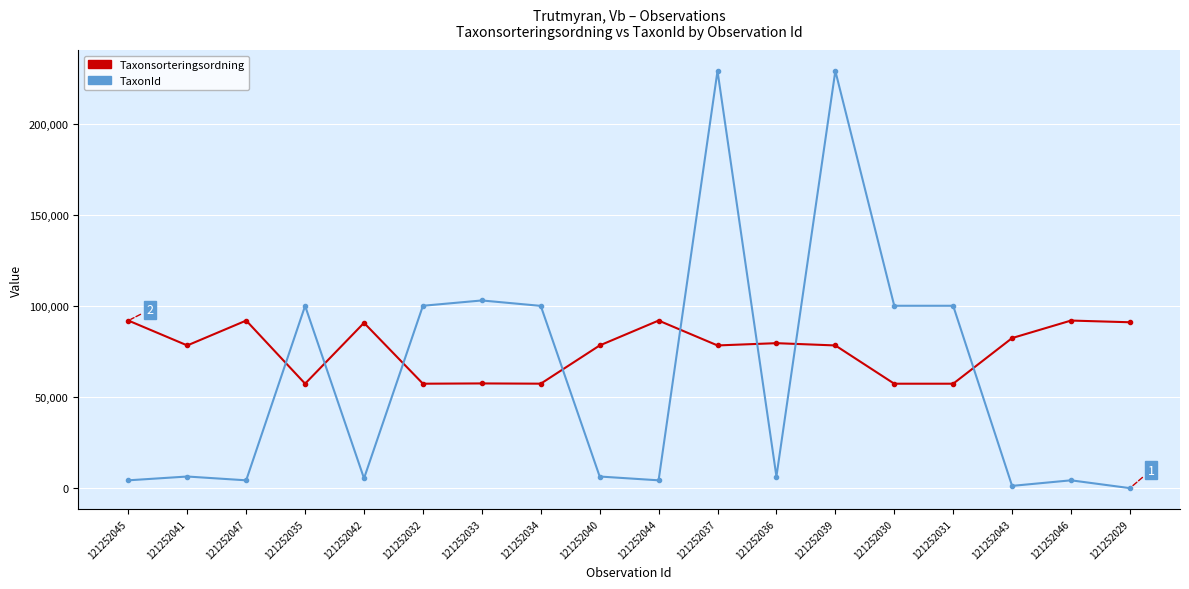

Rank the series at 121252034 from highest to lowest value.

TaxonId, Taxonsorteringsordning